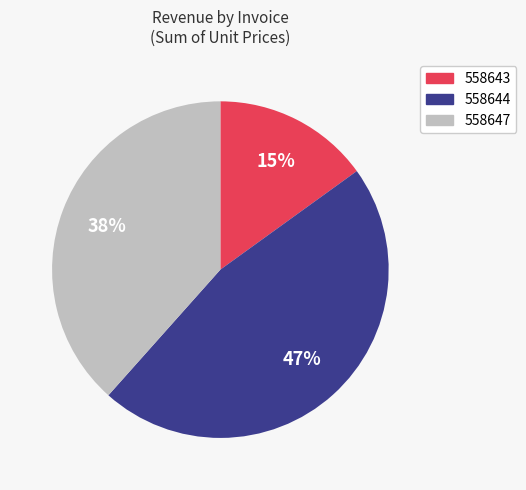

Rank the categories by value from lowest to highest.

558643, 558647, 558644